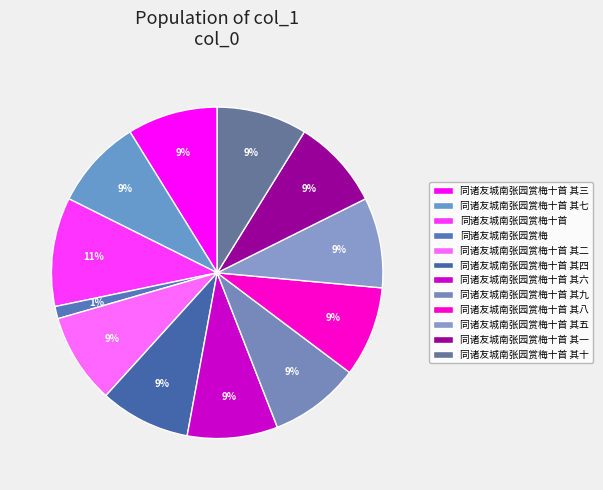

To the nearest percent, what percentage of the pie is 同诸友城南张园赏梅十首 其三?

9%